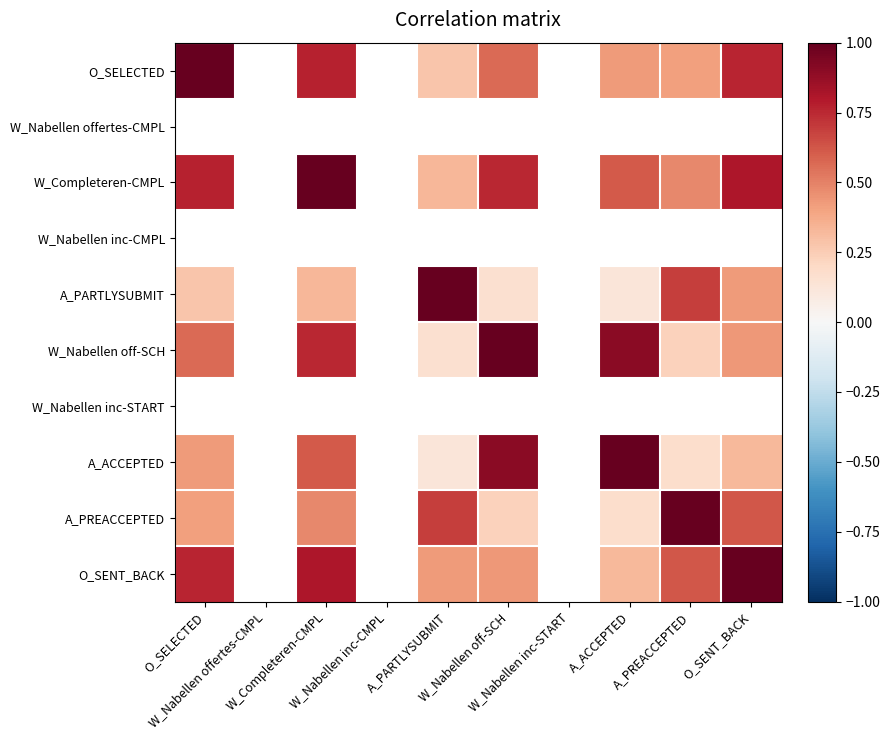

Is the value of O_SELECTED at W_Completeren-CMPL greater than the value of A_PARTLYSUBMIT at A_PARTLYSUBMIT?

No